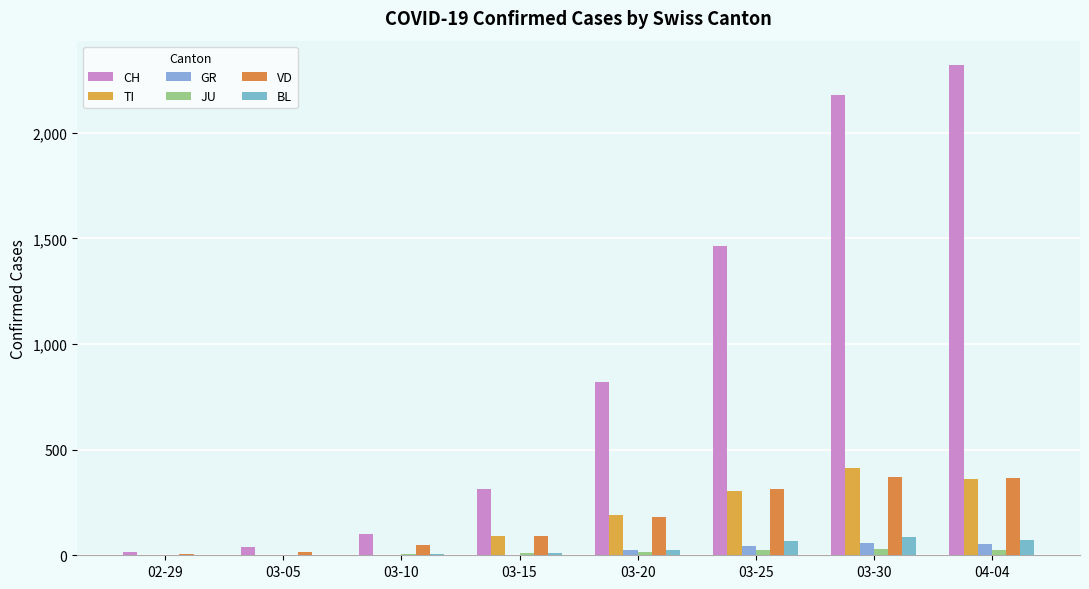

What position from the right is 03-10?

6